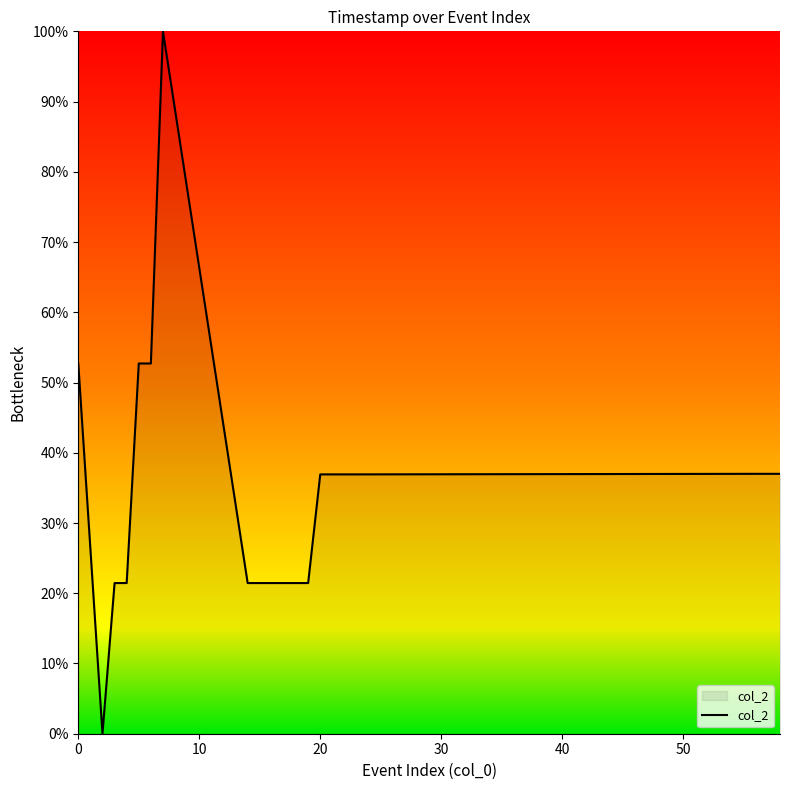

What is the maximum value shown in the chart?

100.0